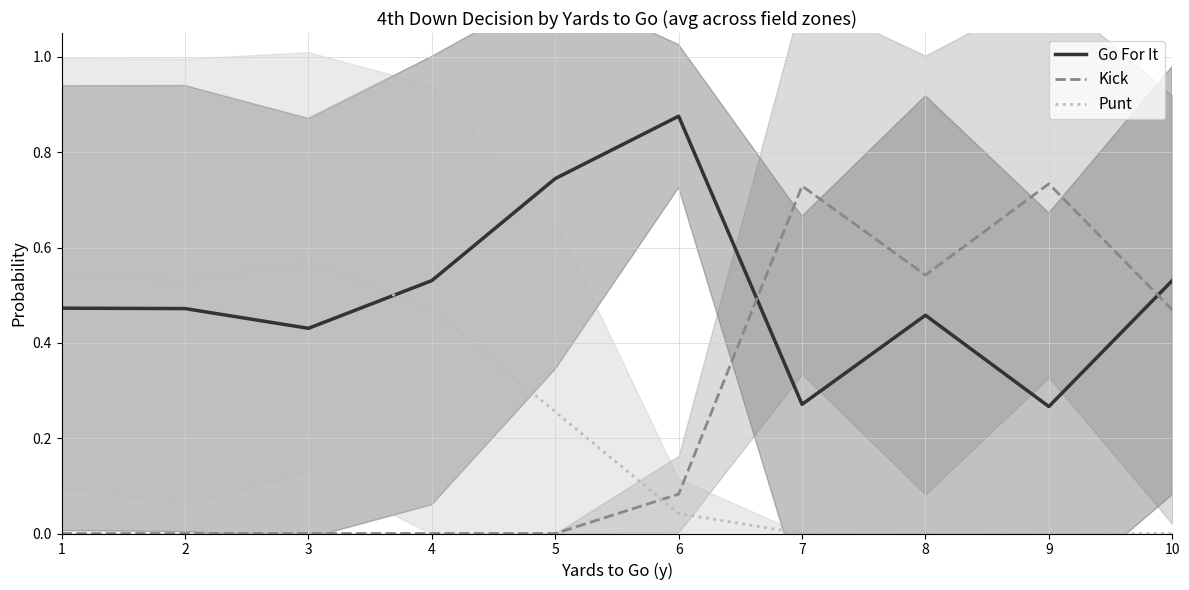

Where is the first local maximum for Kick?

7